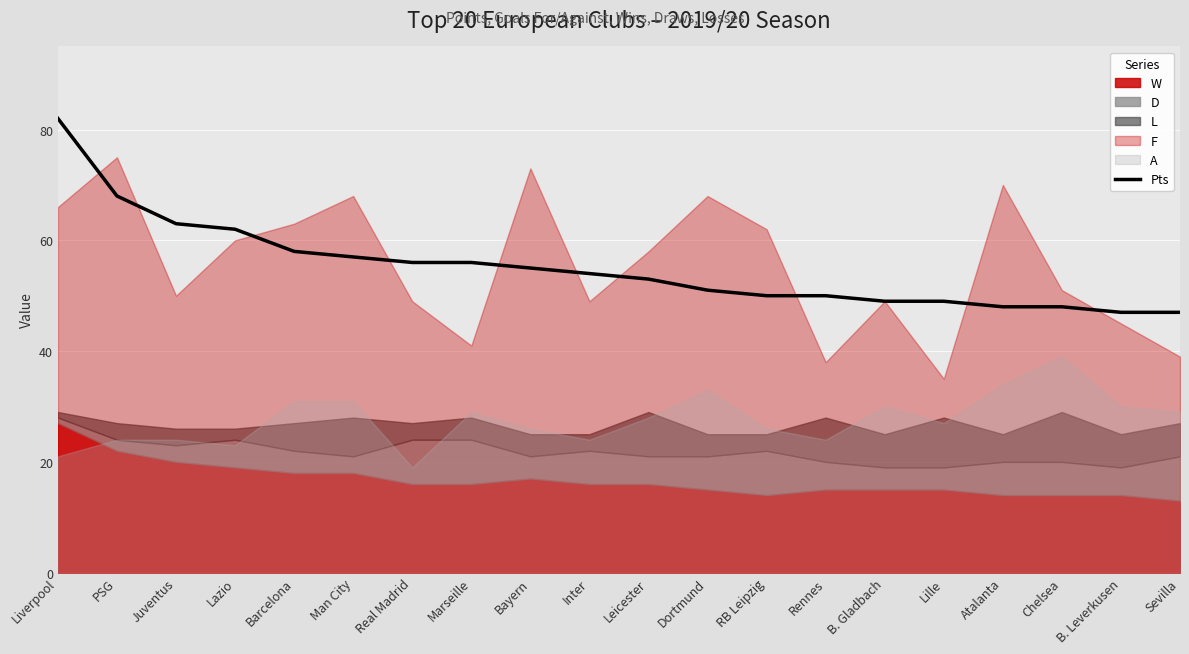

Rank the categories by value from highest to lowest.

Liverpool, PSG, Juventus, Lazio, Barcelona, Man City, Real Madrid, Marseille, Bayern, Inter, Leicester, Dortmund, RB Leipzig, Rennes, B. Gladbach, Lille, Atalanta, Chelsea, B. Leverkusen, Sevilla